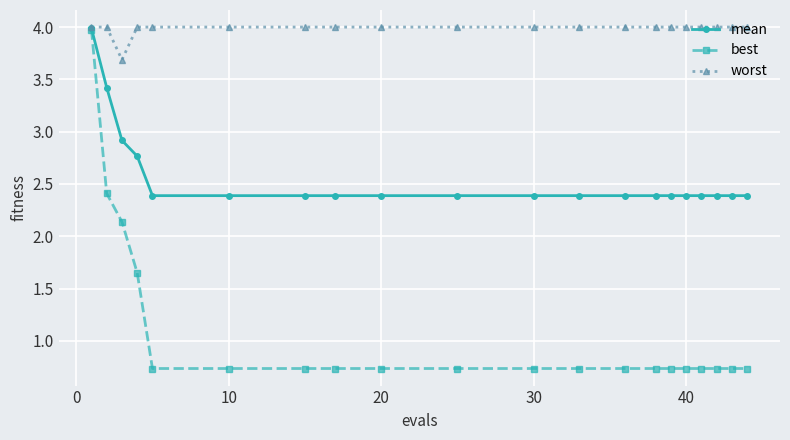

Which series has the largest total across all categories?

worst